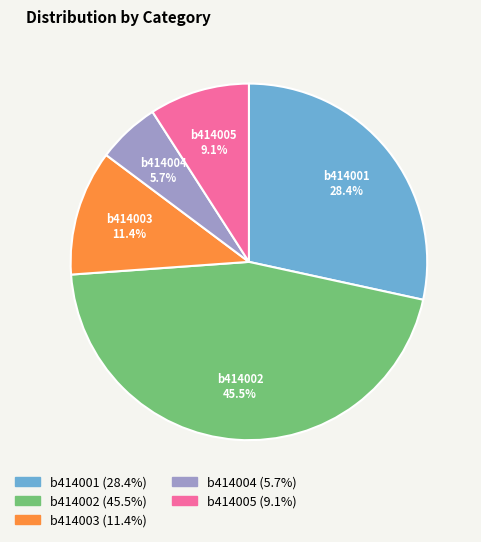

The b414003 slice represents 11% of the pie. True or false?

True